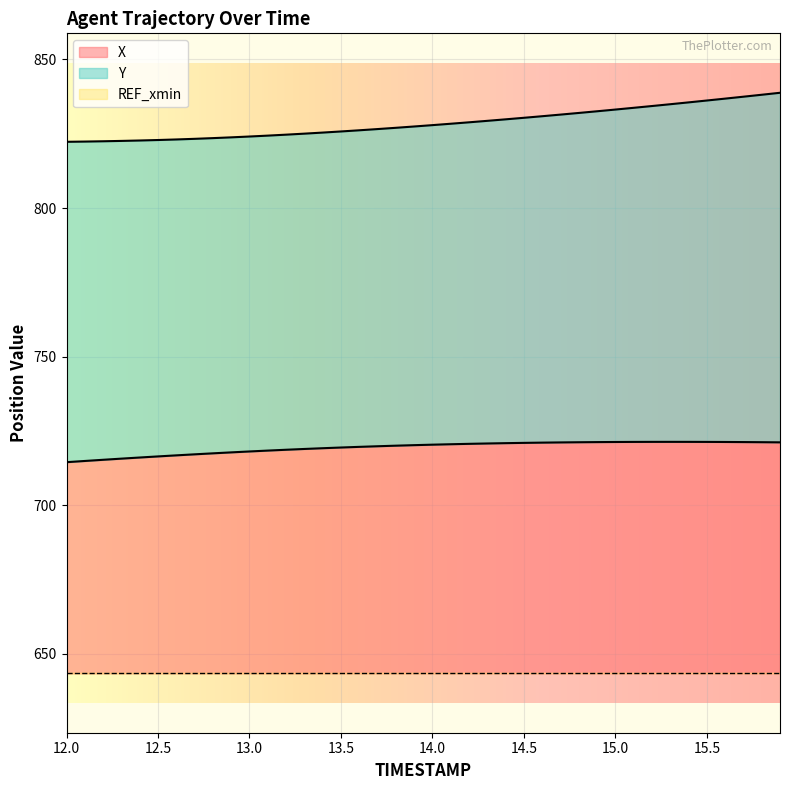

At 12.1, list the series in order from smallest to largest.

X, Y